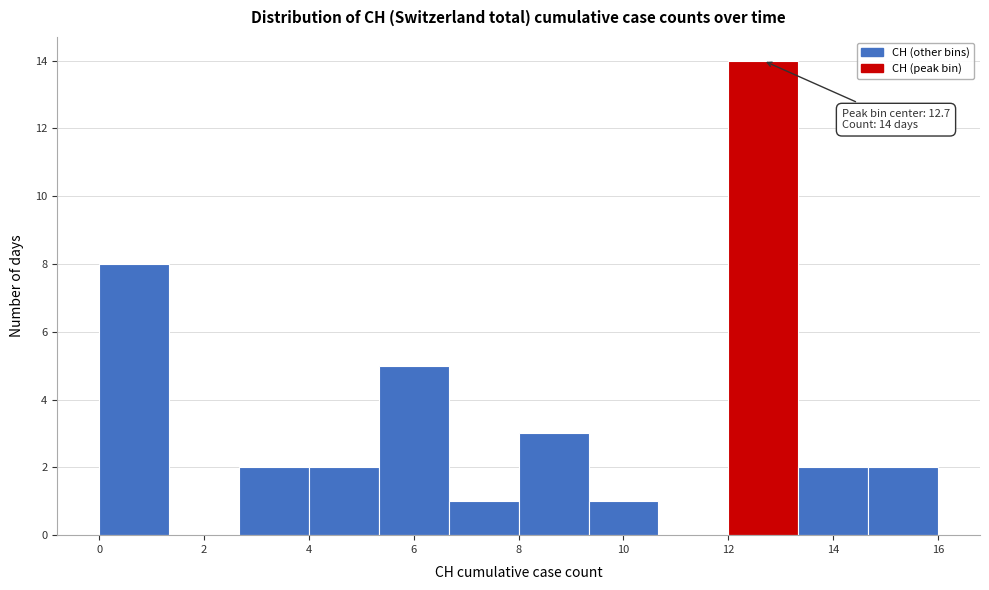

Over which range of the x-axis is the bar tallest?

12.0 to 13.4